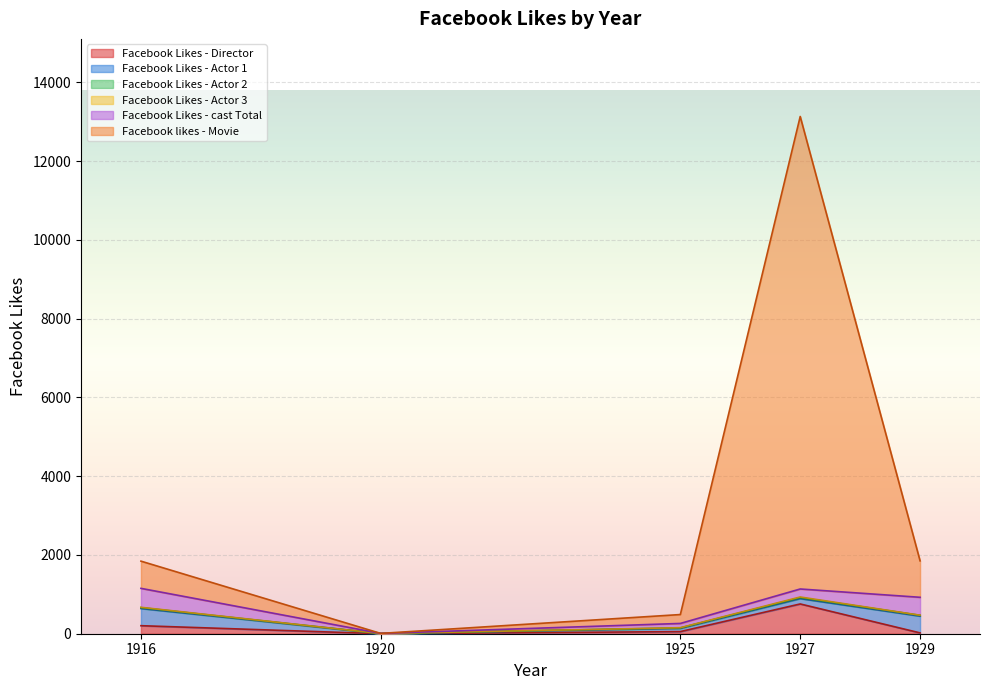

What is the difference between the highest and lowest values at 1929?

923